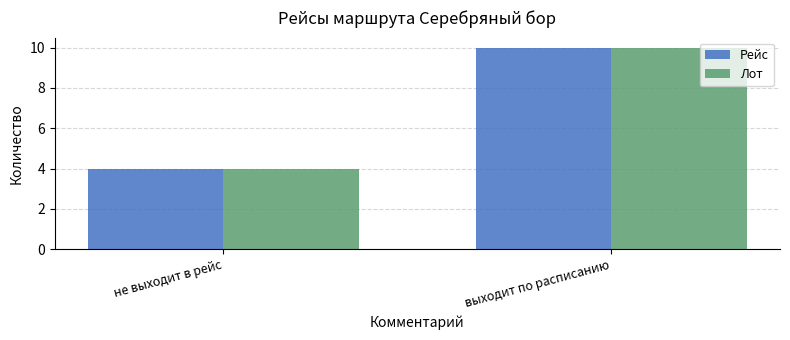

How many bars are there in total?

4